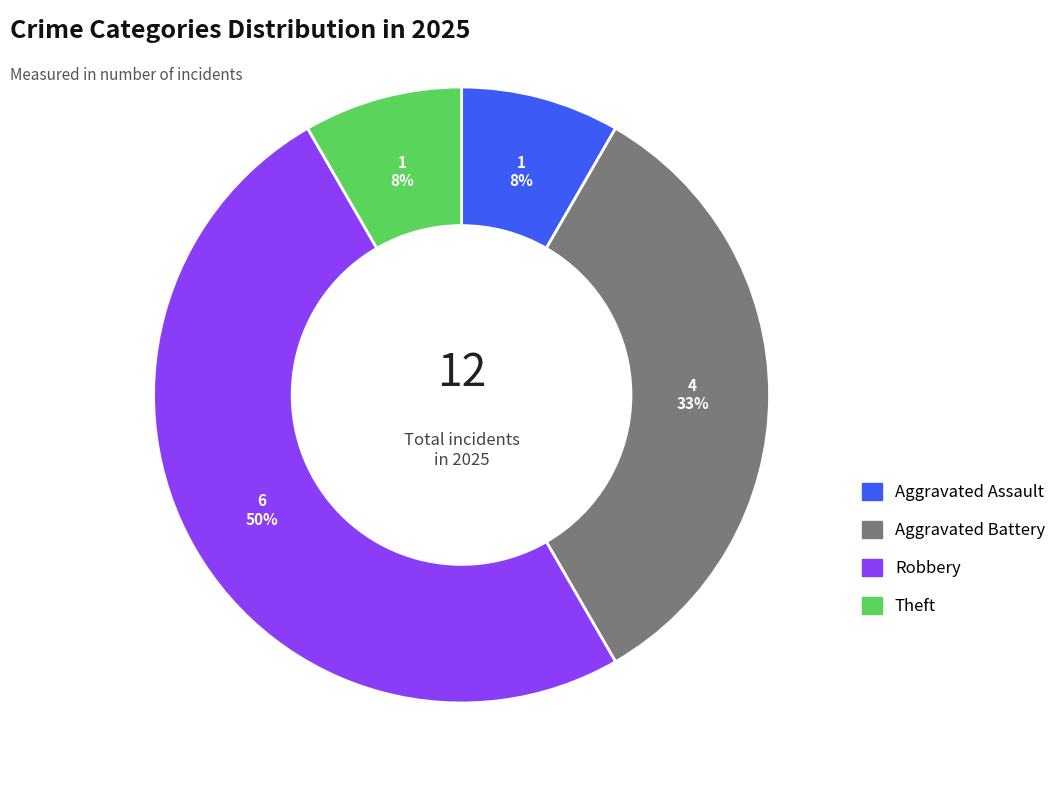

To the nearest percent, what is the difference between the largest and smallest slice percentages?

42%